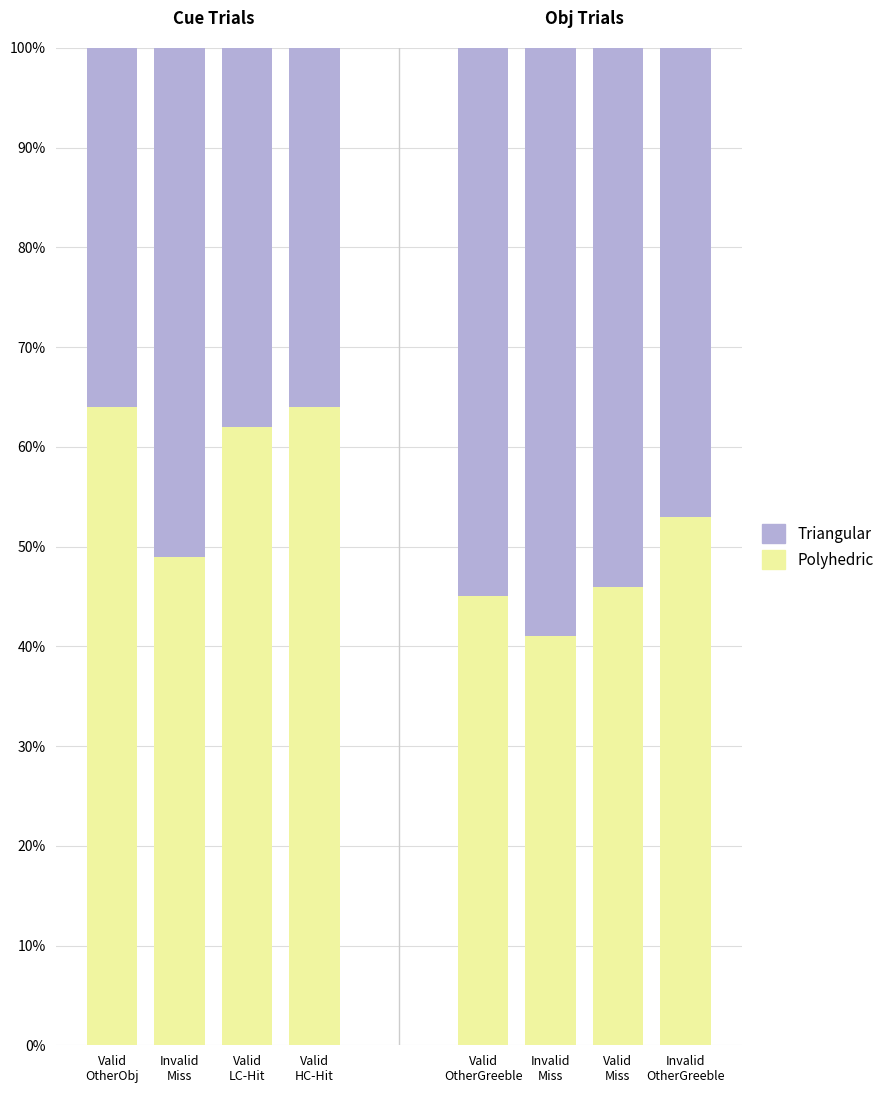

The value of Polyhedric at Invalid
Miss is 49. True or false?

True